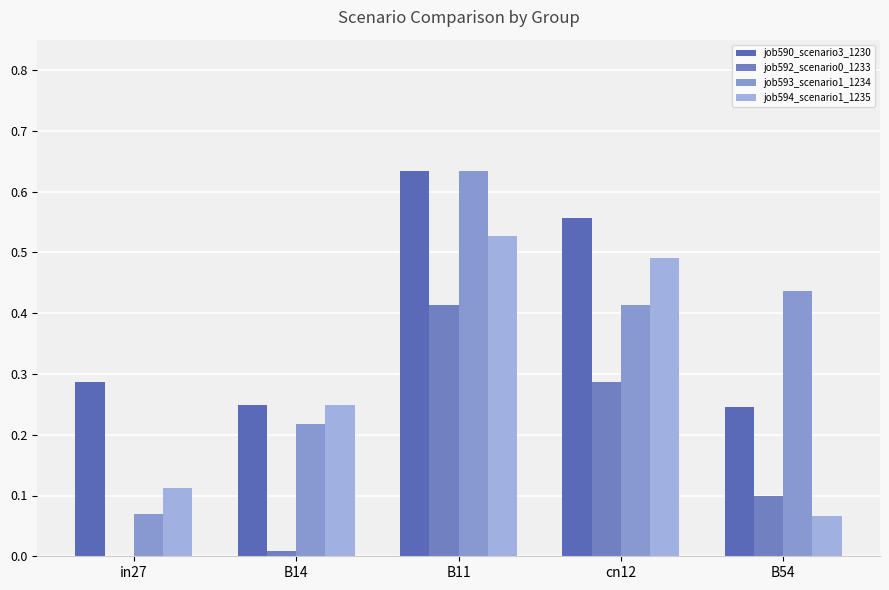

At which category is the sum across all series the highest?

B11